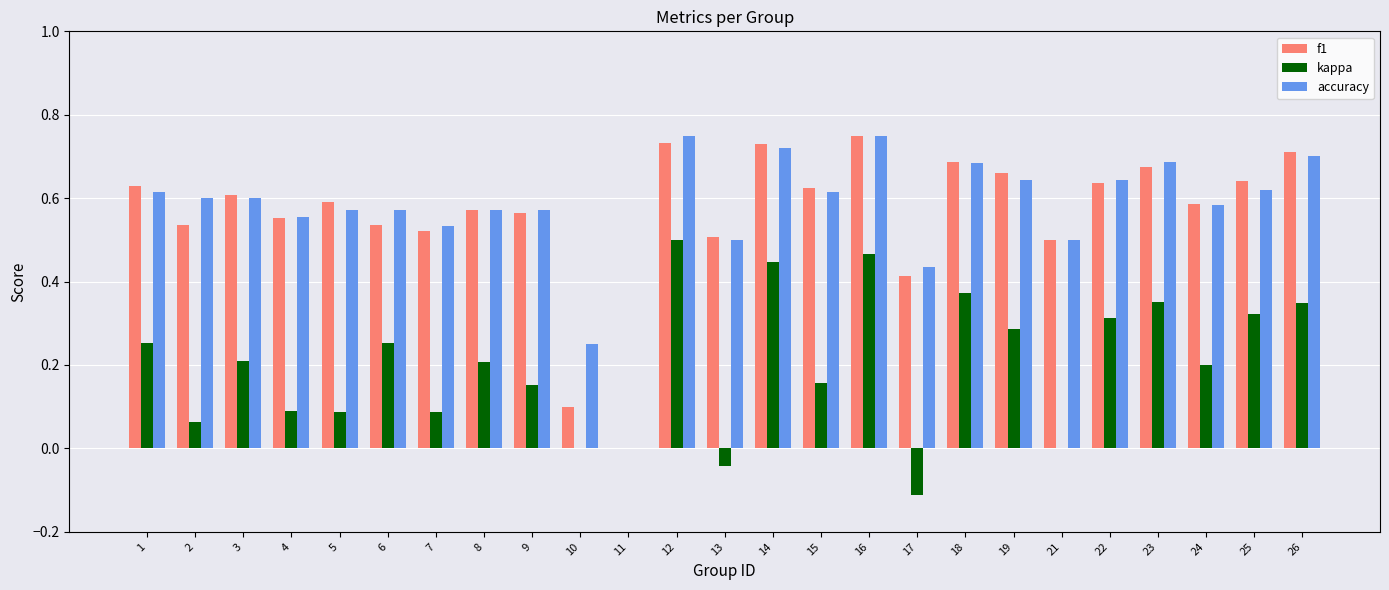

Which series changed the most between 8 and 13?

kappa